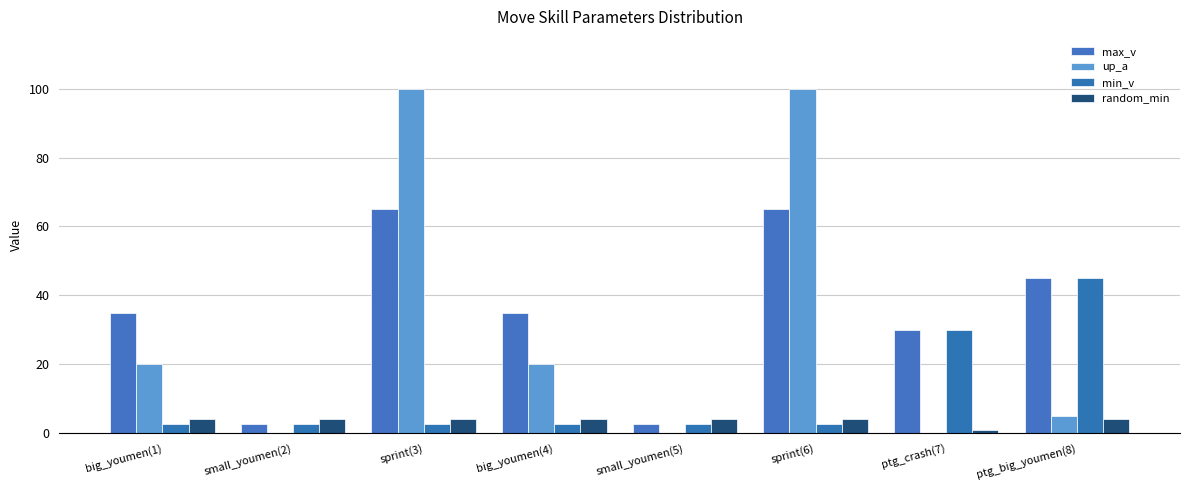

Which series changed the most between big_youmen(1) and small_youmen(2)?

max_v